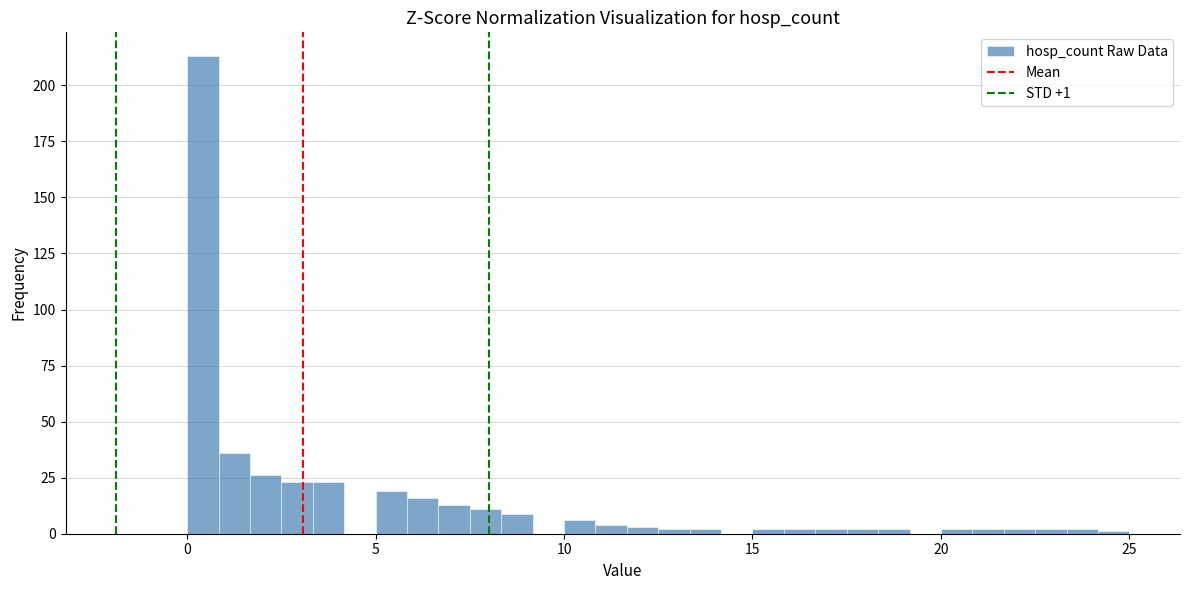

Read against the x-axis, roughly where is the centre of the tallest bar?

0.5